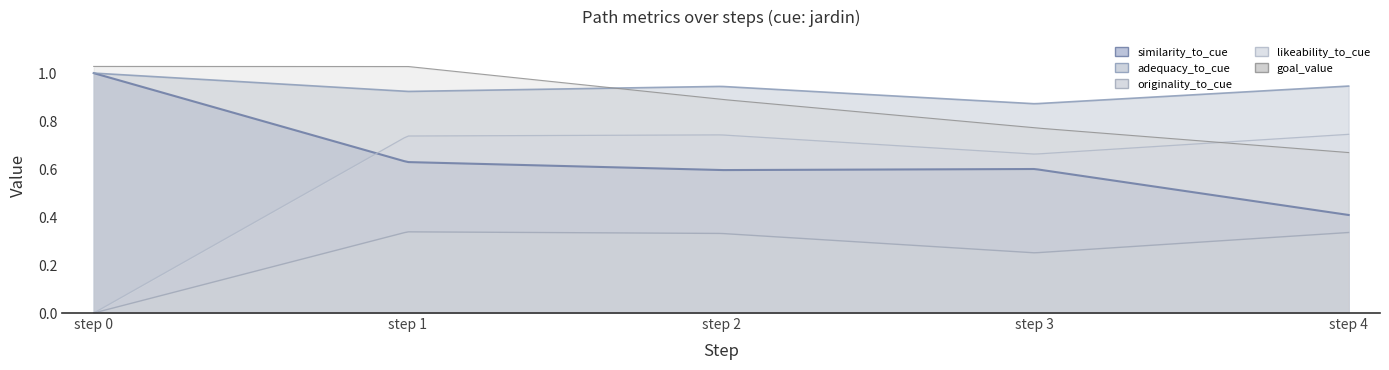

What is the value of the goal_value point at the 4th from the left?

0.8